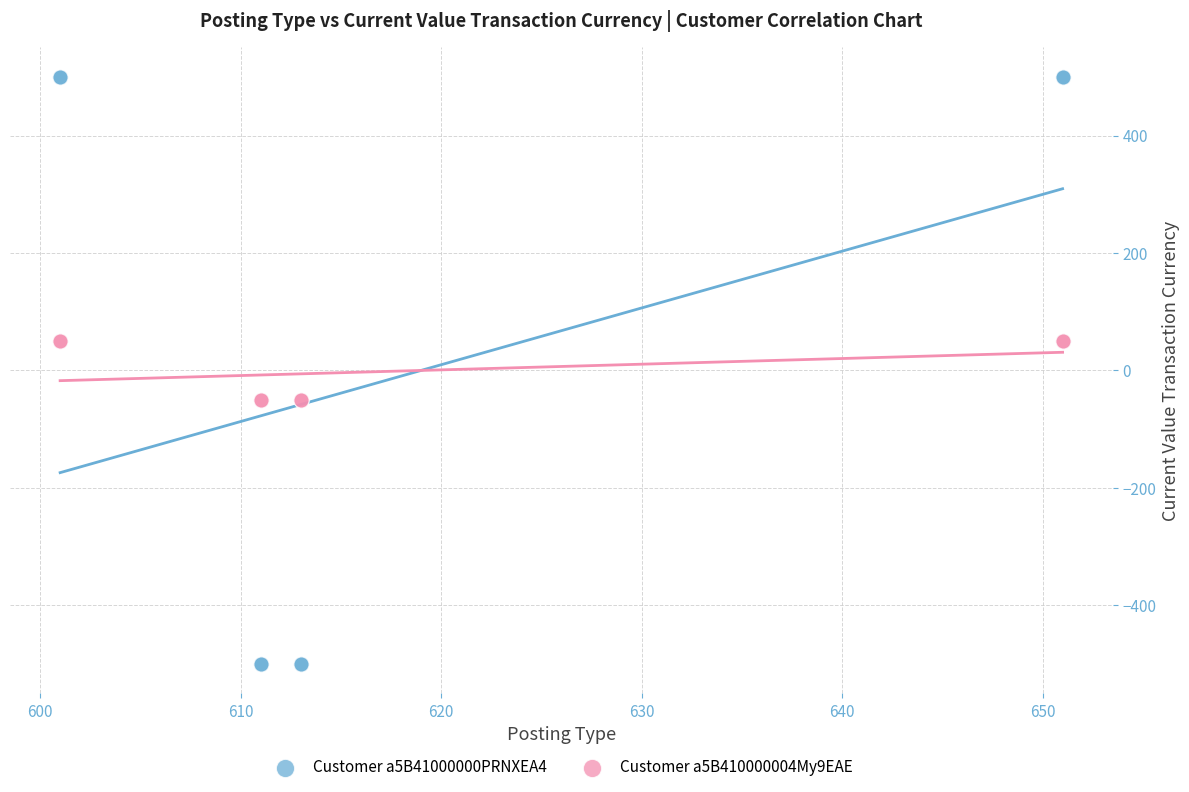

Which series has the largest Y range (max minus min)?

Customer a5B41000000PRNXEA4